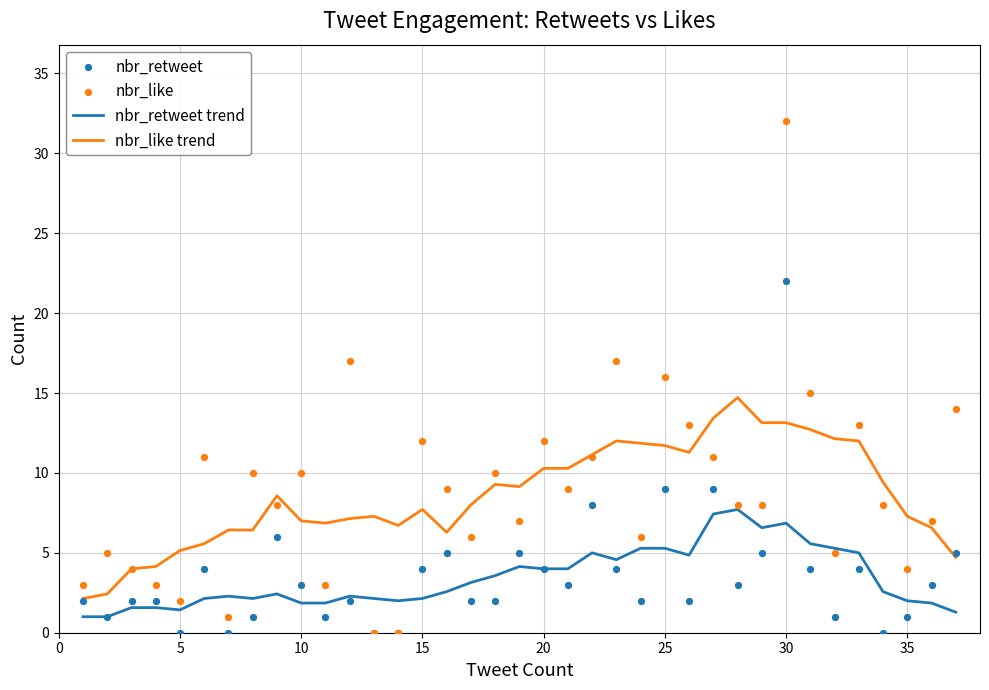

At how many categories does at least one series exceed 18?

1